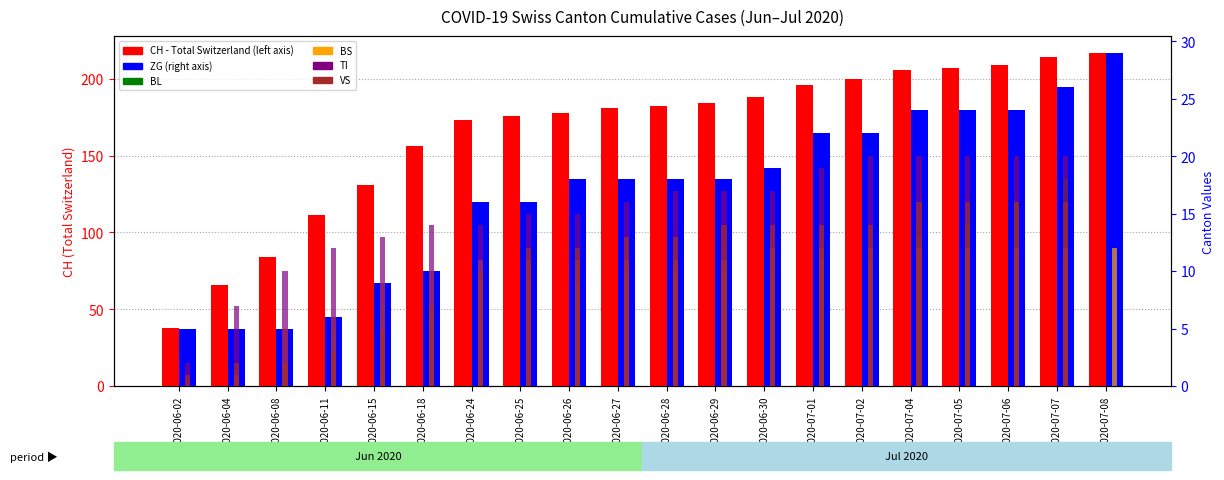

What is the label of the 18th bar from the right?

2020-06-08